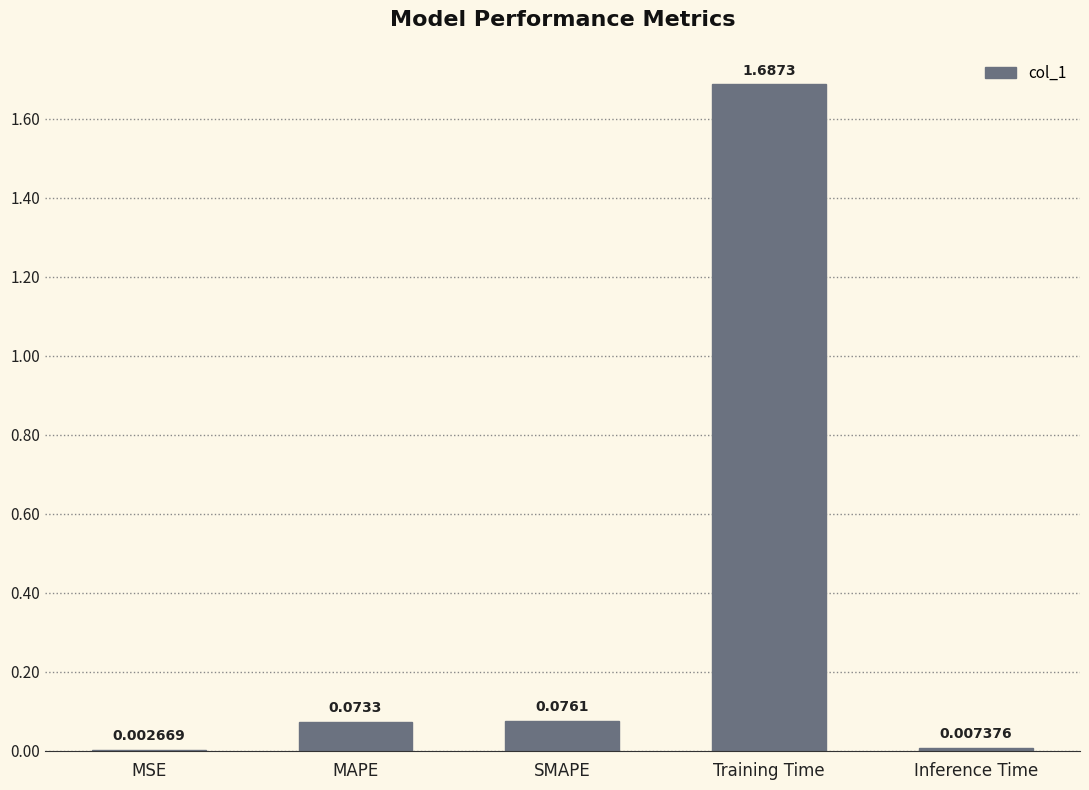

At which label is the value closest to 0?

MSE